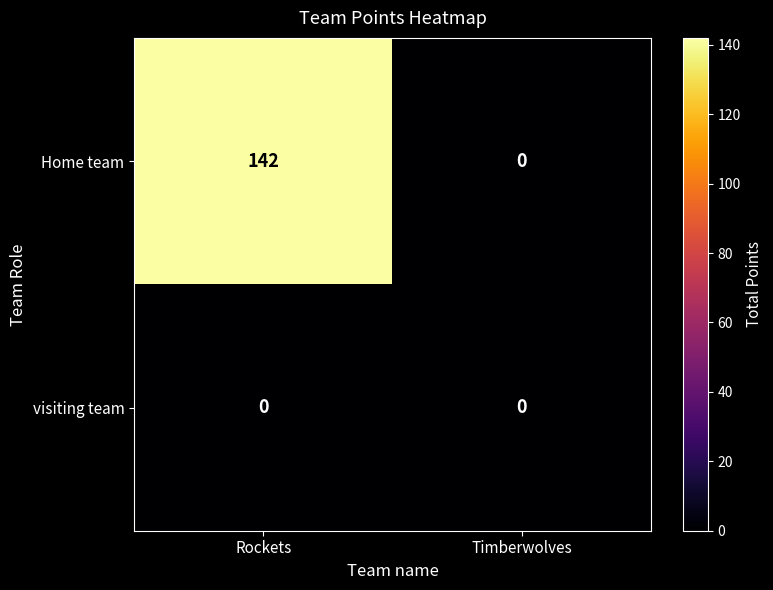

Rank the series by their average value, from highest to lowest.

Home team, visiting team